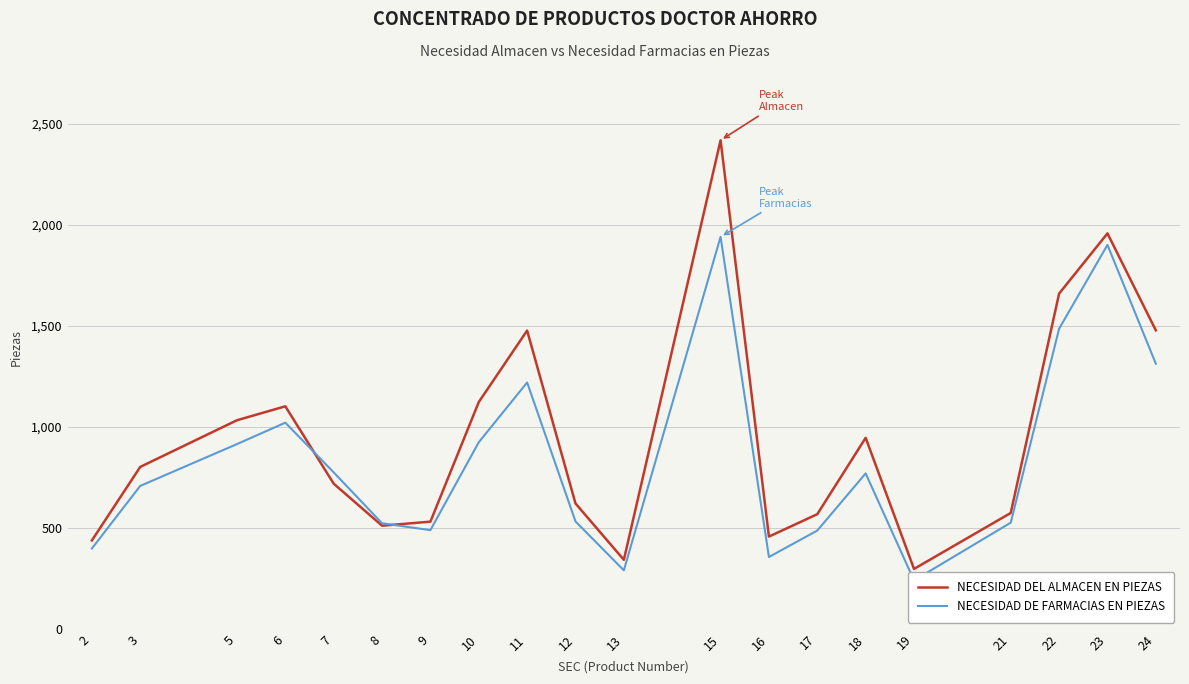

True or false: NECESIDAD DEL ALMACEN EN PIEZAS and NECESIDAD DE FARMACIAS EN PIEZAS intersect in this chart.

True